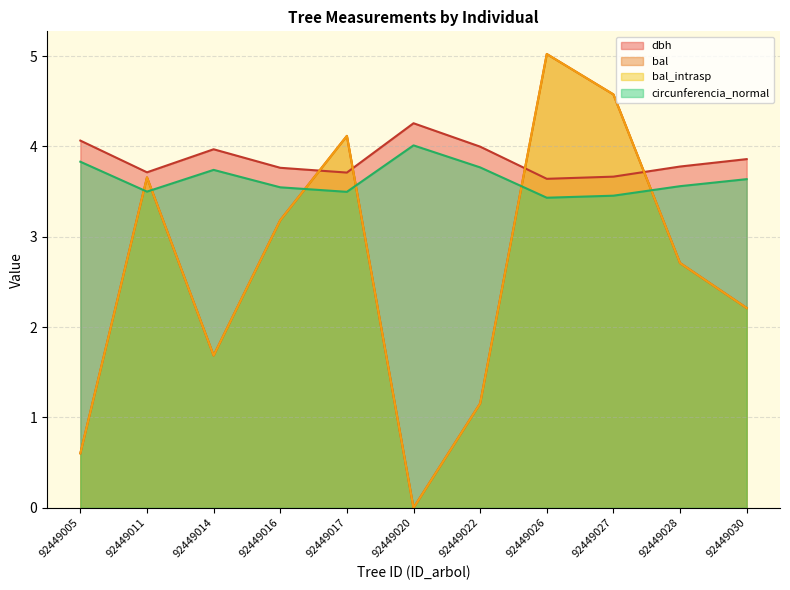

Rank the categories by bal_intrasp value from highest to lowest.

92449026, 92449027, 92449017, 92449011, 92449016, 92449028, 92449030, 92449014, 92449022, 92449005, 92449020